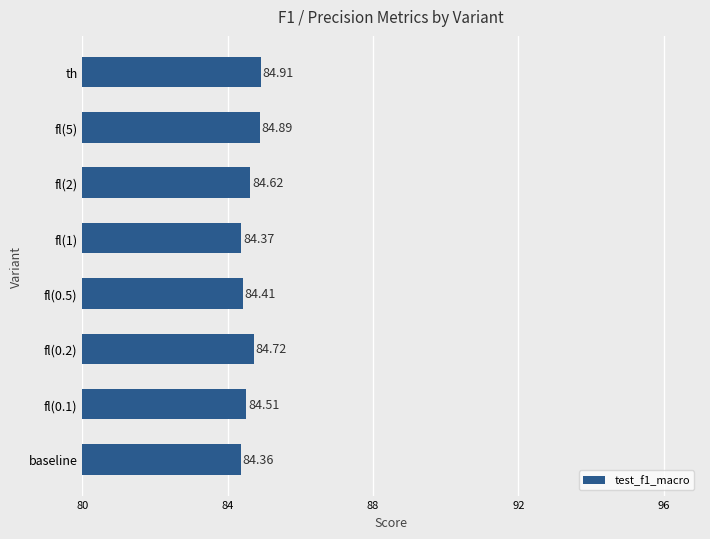

At which category does the chart reach its peak across all series?

th